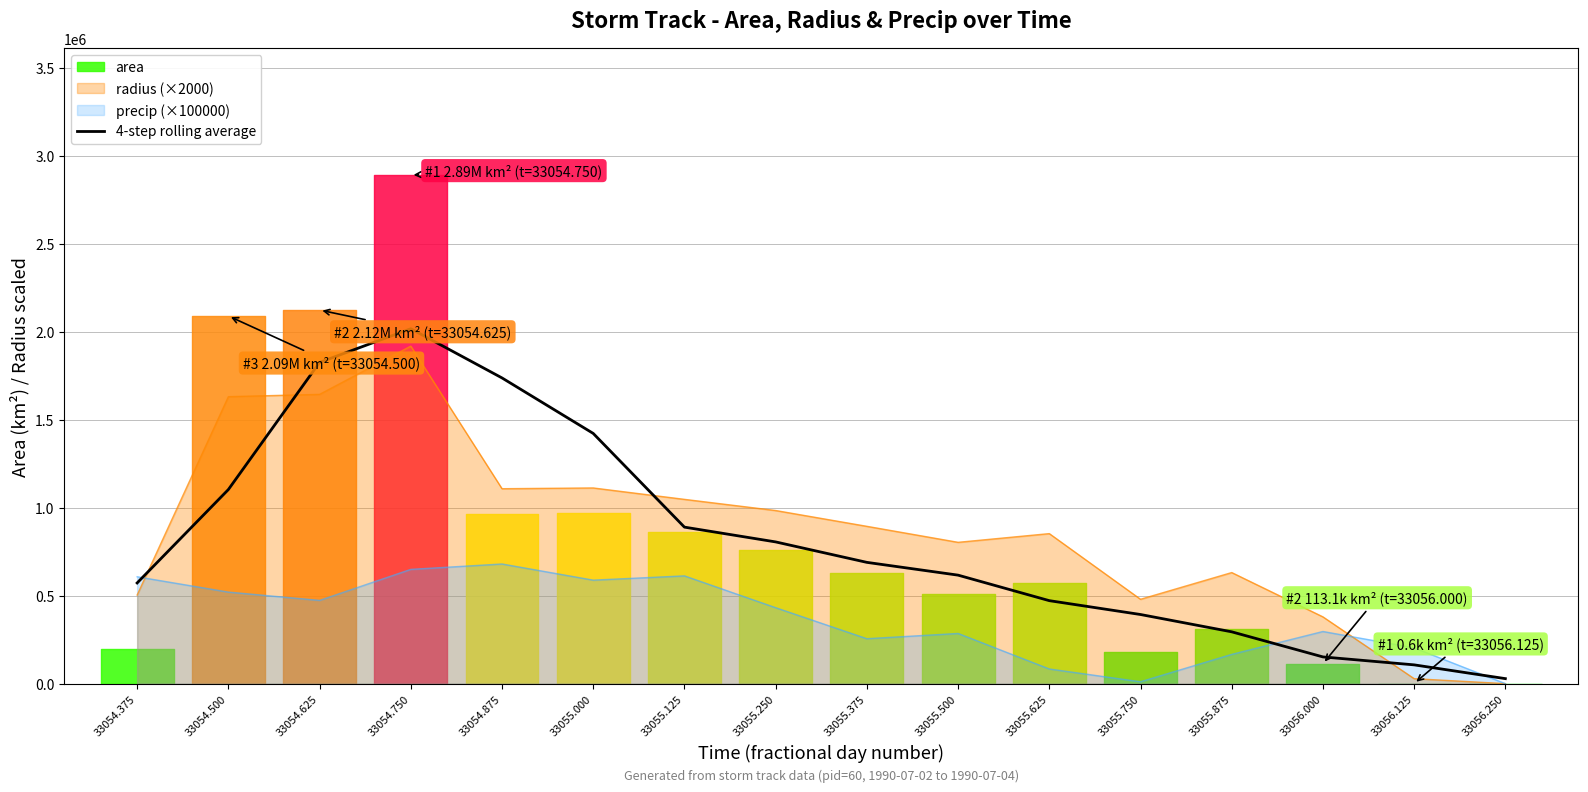

Count the number of categories in the chart.

16